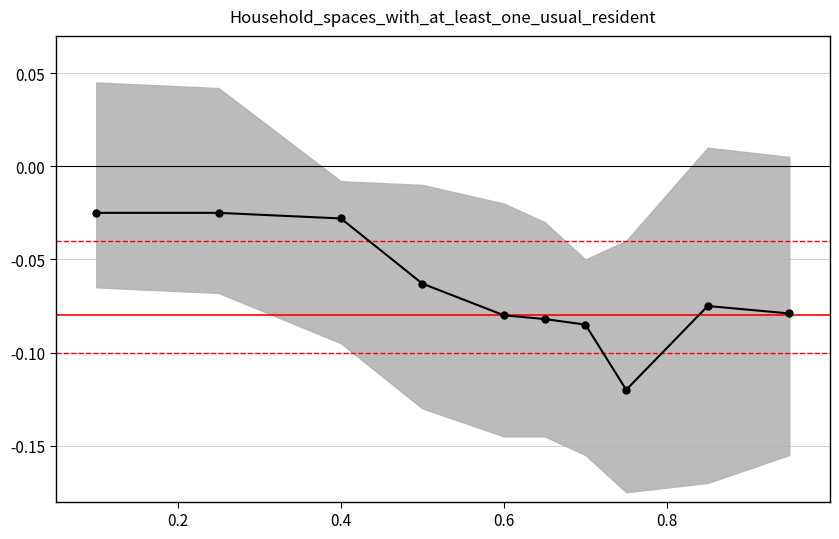

How many interior local peaks (higher than both neighbors) does the data have?

1